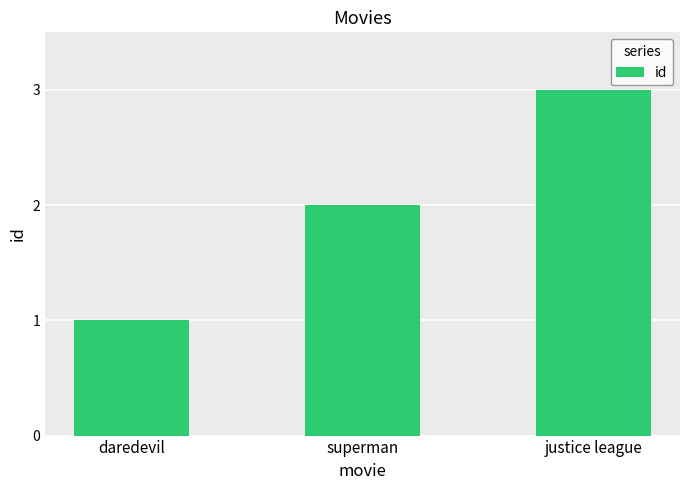

What is the value of the 3rd bar from the left?

3